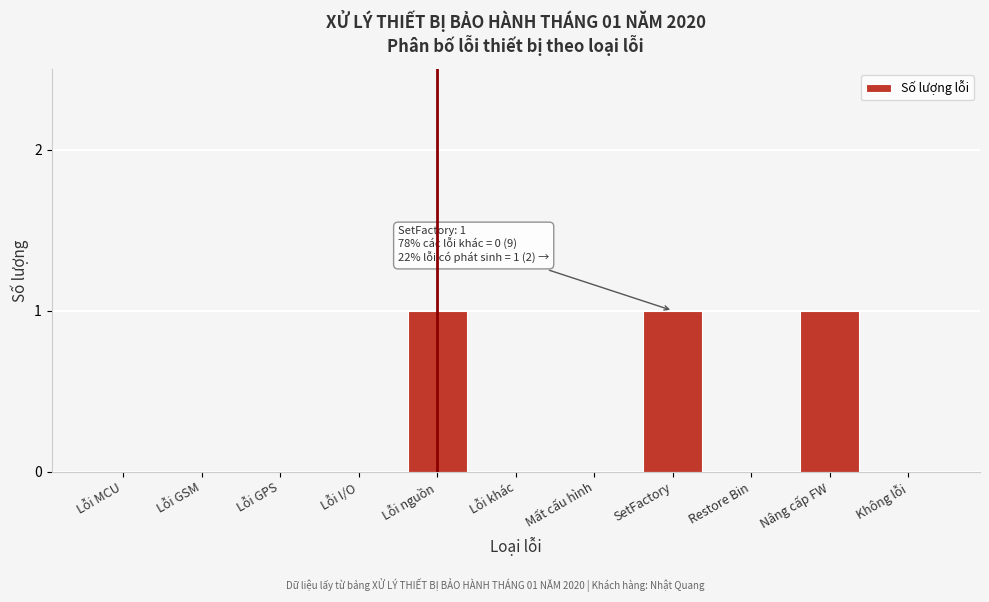

Reading left to right, what are all the values shown in this chart?

Lỗi MCU=0	Lỗi GSM=0	Lỗi GPS=0	Lỗi I/O=0	Lỗi nguồn=1	Lỗi khác=0	Mất cấu hình=0	SetFactory=1	Restore Bin=0	Nâng cấp FW=1	Không lỗi=0